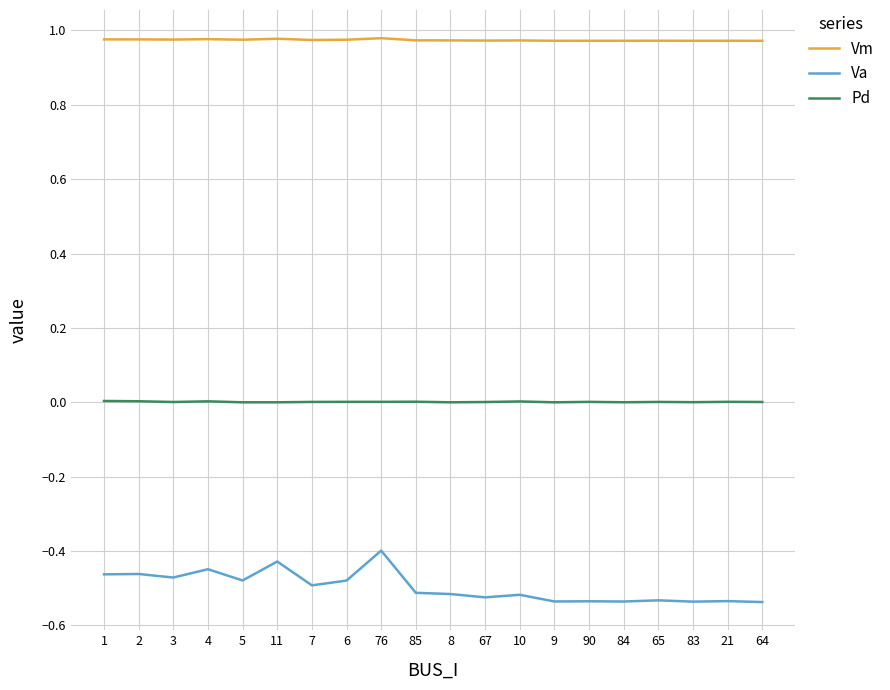

Is it true that Va equals -0.6 at 76?

False